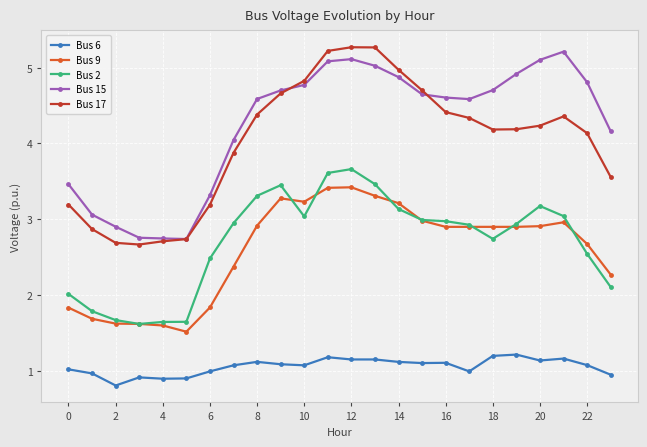

True or false: Bus 2 has more than 1 points higher than both neighbors.

True